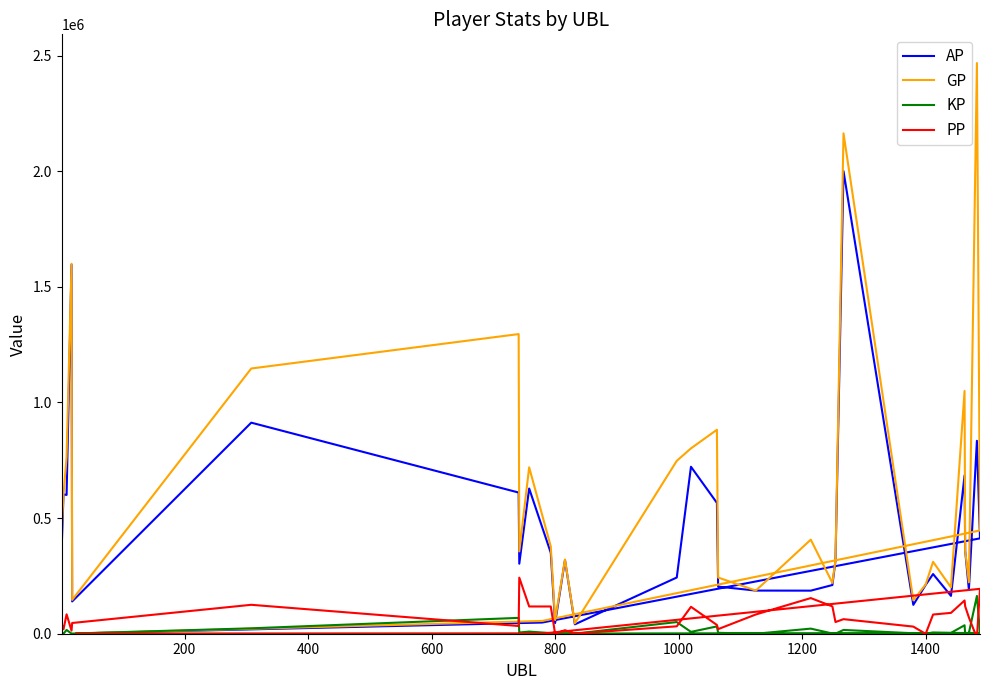

Reading right to left, extract all data points from this chart.

AP: 1125.0	48316.0	412360.0	834253.0	189523.0	359302.0	684405.0	163617.0	258116.0	211103.0	124806.0	1999972.0	315776.0	210562.0	186246.0	186560.0	203670.0	565779.0	721990.0	243108.0	40521.0	318348.0	46175.0	350096.0	627881.0	302721.0	610418.0	912602.0	139649.0	1595610.0	600036.0	602713.0	367882.0
GP: 1125.0	55162.0	446451.0	2467413.0	222285.0	359302.0	1049673.0	200606.0	310867.0	212655.0	144745.0	2163586.0	318922.0	219805.0	406836.0	186560.0	242913.0	881908.0	801467.0	747513.0	44816.0	320998.0	59186.0	377015.0	719575.0	355893.0	1295653.0	1146811.0	146153.0	1599650.0	763525.0	602713.0	441789.0
KP: 0.0	684.6	3409.2	163316.0	3276.2	0.0	36526.9	3698.9	5275.1	155.2	1993.9	16361.4	314.6	924.3	22059.0	0.0	3924.3	31612.8	7947.6	50440.5	429.4	265.0	1301.2	2691.9	9169.4	5317.2	68523.5	23420.9	650.4	404.0	16348.9	0.0	7390.8
PP: 0.0	490.0	194070.0	-18078.0	70427.0	118624.0	143617.0	90153.0	82930.0	-659.0	30799.0	62966.0	50487.0	118002.0	154167.0	83247.0	19882.0	37875.0	116300.0	32021.0	500.0	15306.0	240.0	117773.0	117791.0	242509.0	33358.0	125059.0	46413.0	13345.0	83935.0	19389.0	42227.0